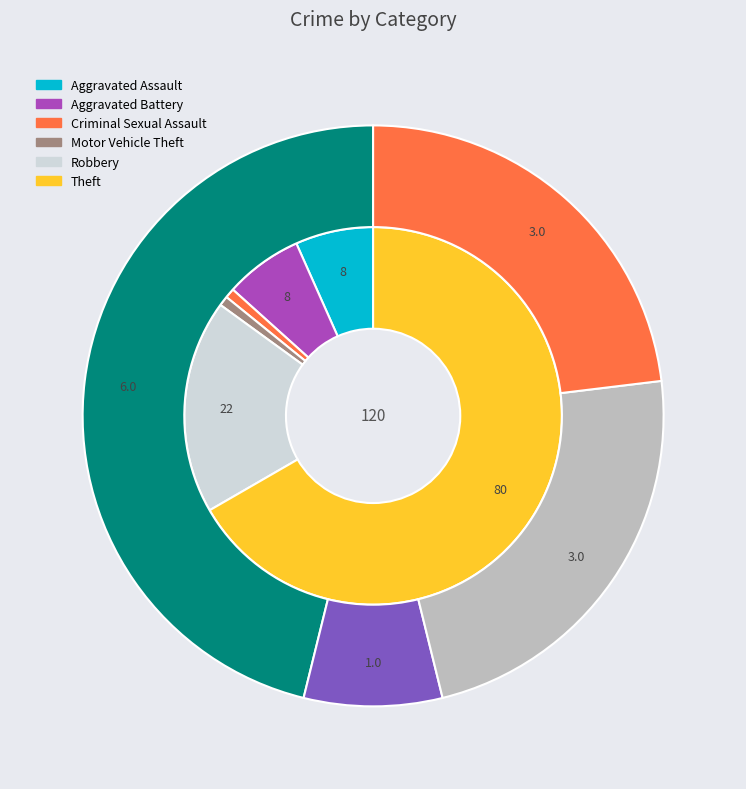

How many segments does this pie chart have?

6